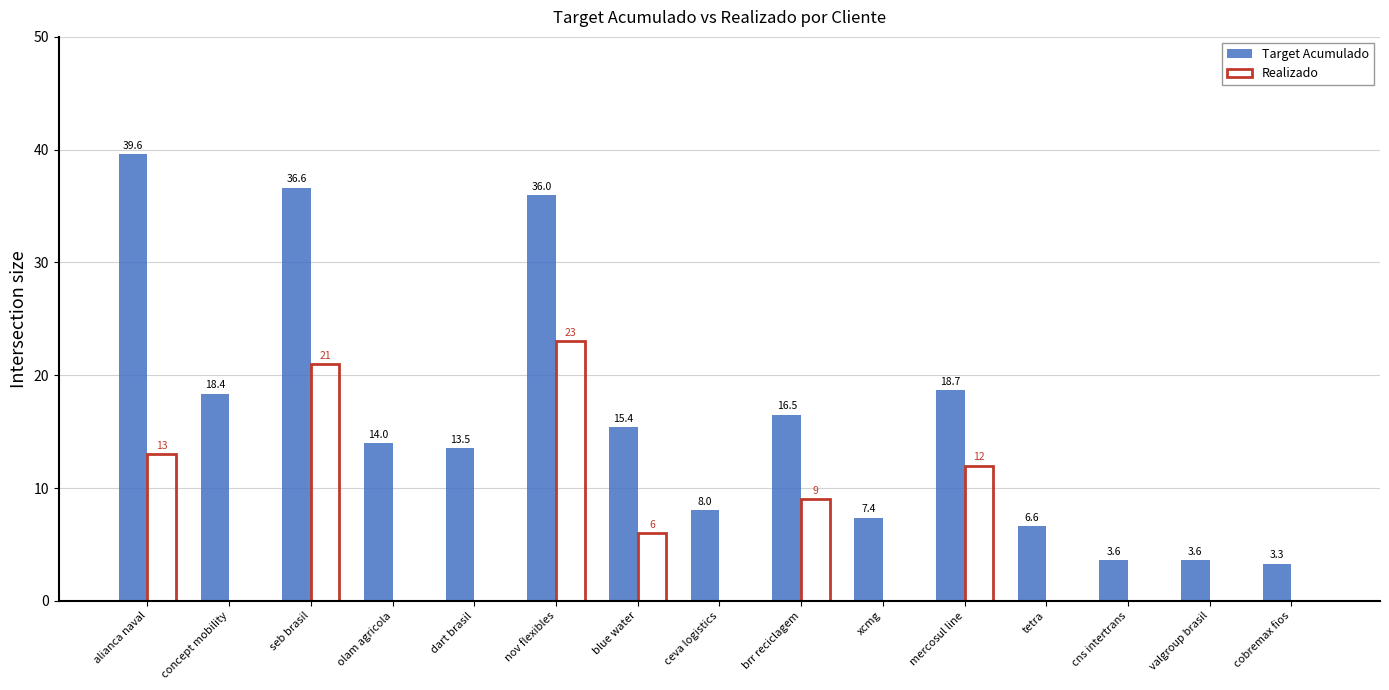

The value of Realizado at brr reciclagem is 9.0. True or false?

True